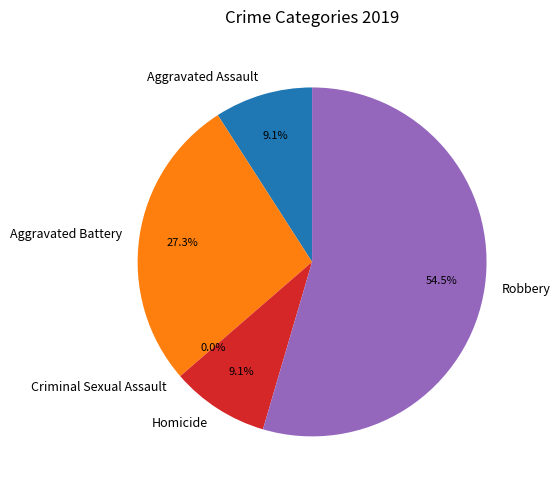

To the nearest percent, what is the combined percentage of Aggravated Battery and Aggravated Assault?

36%